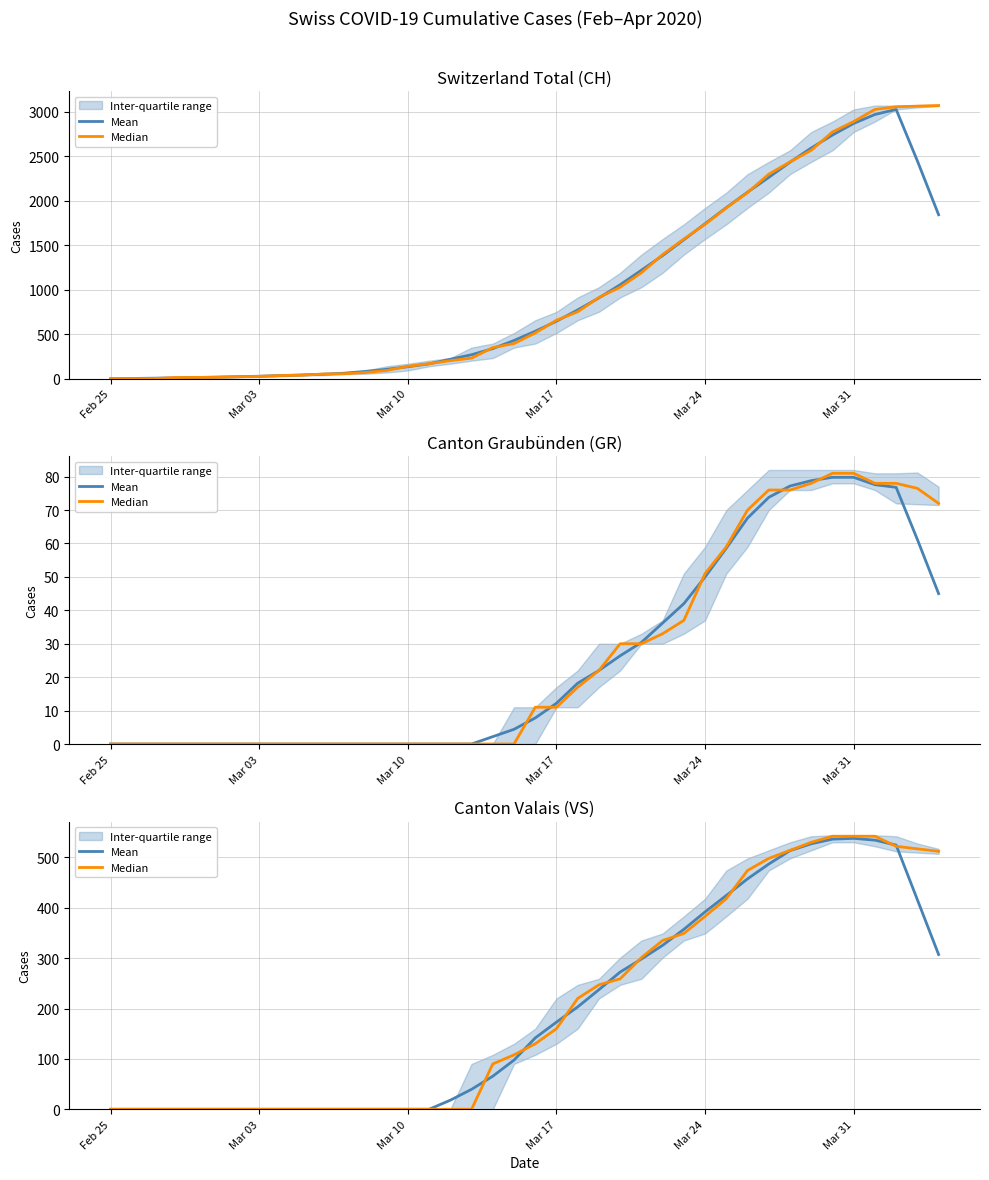

In Mean, how many points are higher than both neighbors (excluding endpoints)?

1